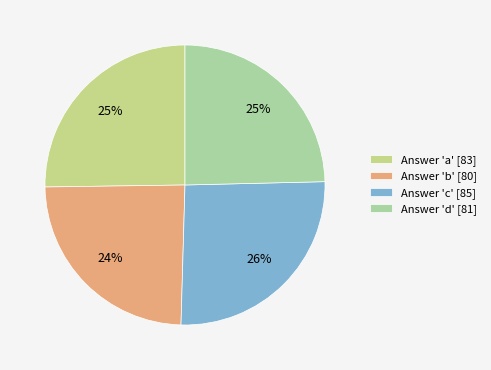

Count the number of slices in the pie.

4